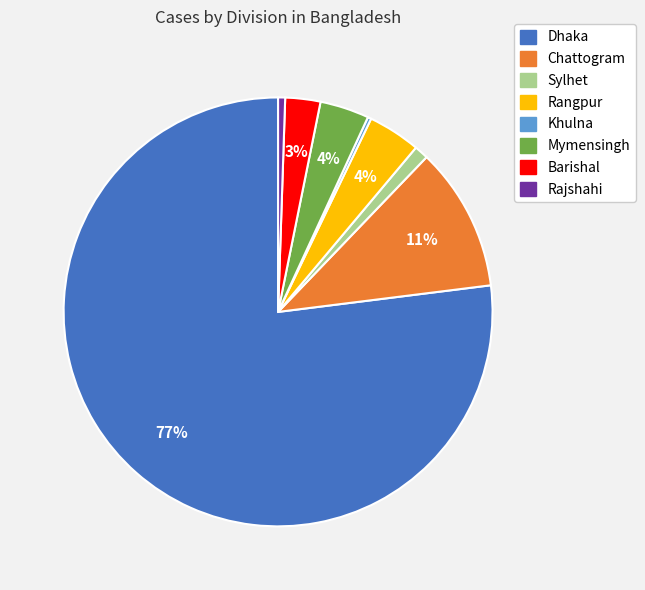

To the nearest percent, what percentage of the pie is Chattogram?

11%